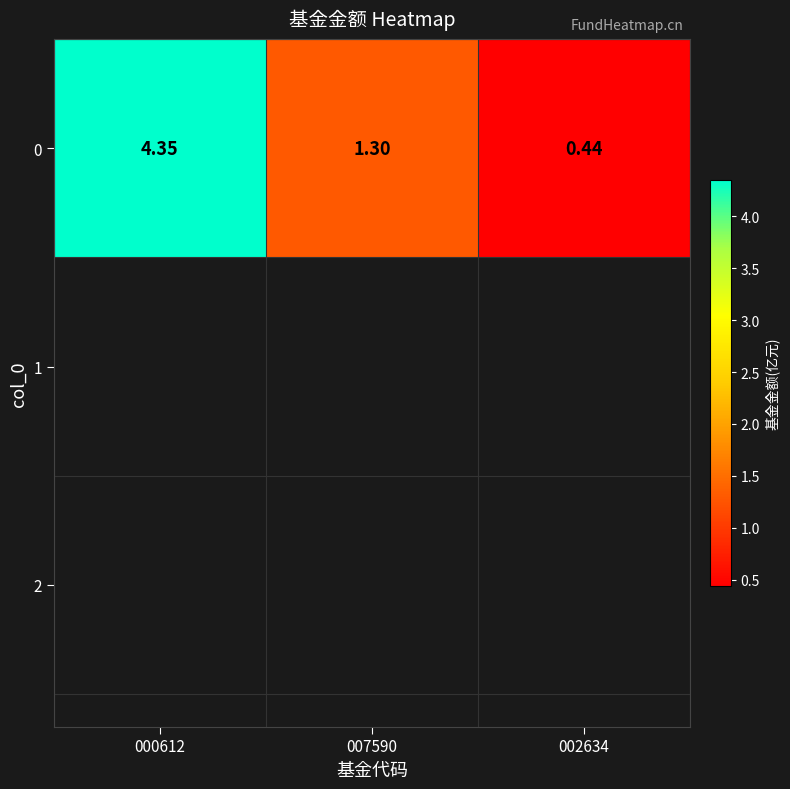

What is the minimum value shown in the chart?

0.4